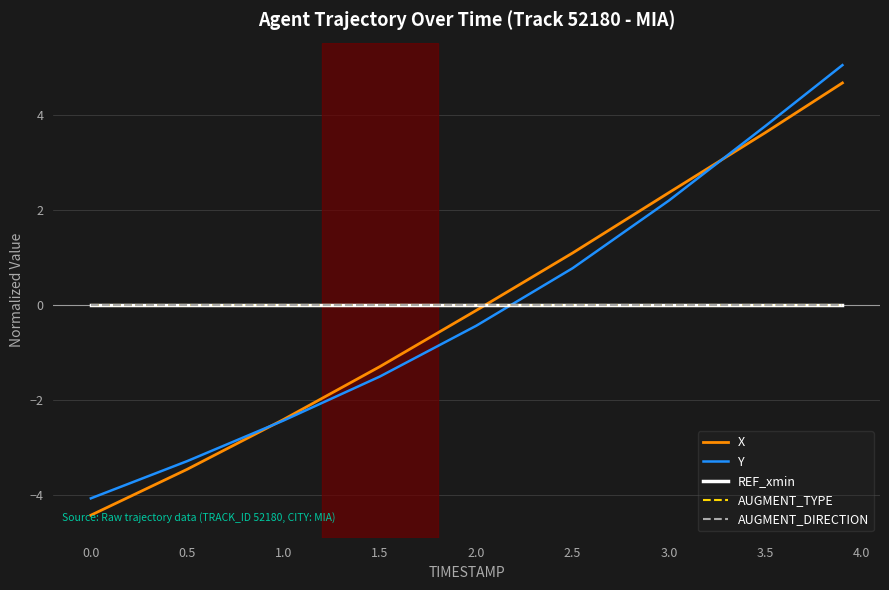

What is the label of the 5th point from the left?

2.0